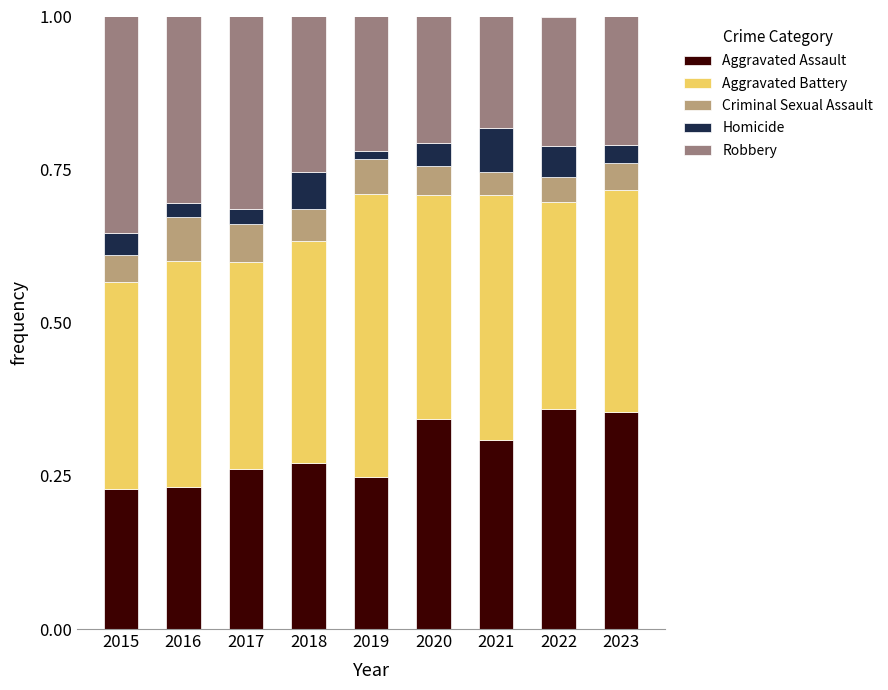

Is it true that Aggravated Assault equals 0.3 at 2020?

True